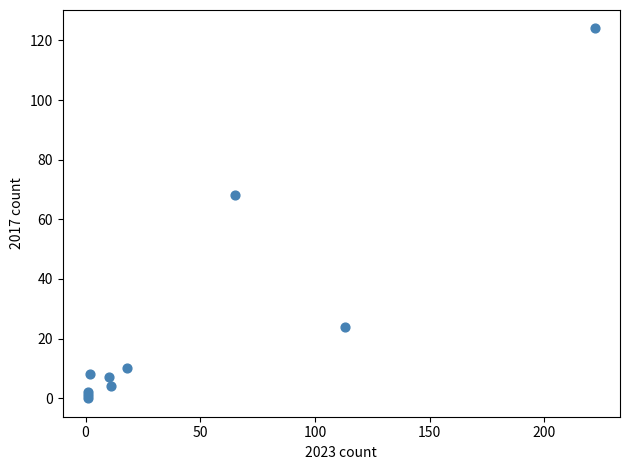

What Y value in the scatter plot is closest to 62?

68